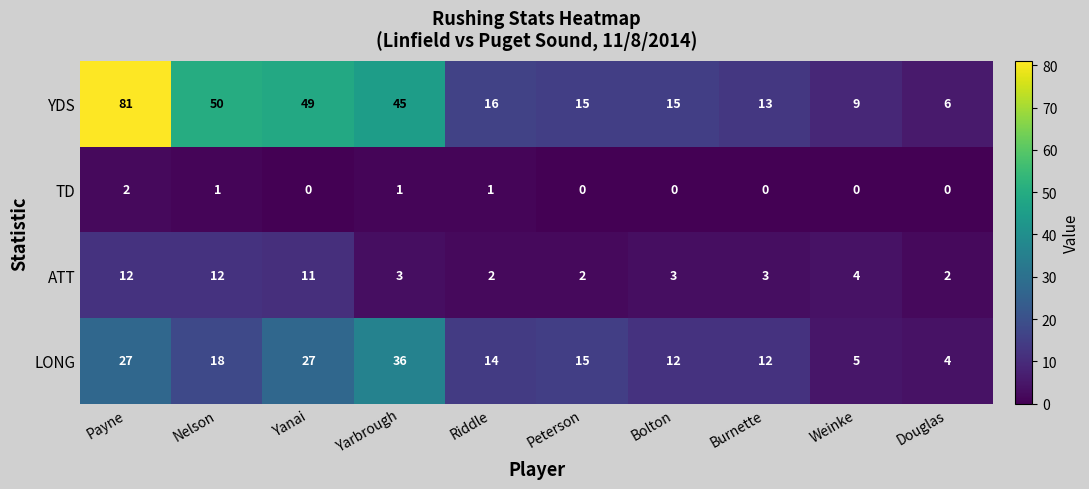

The value of YDS at Weinke is 9. True or false?

True